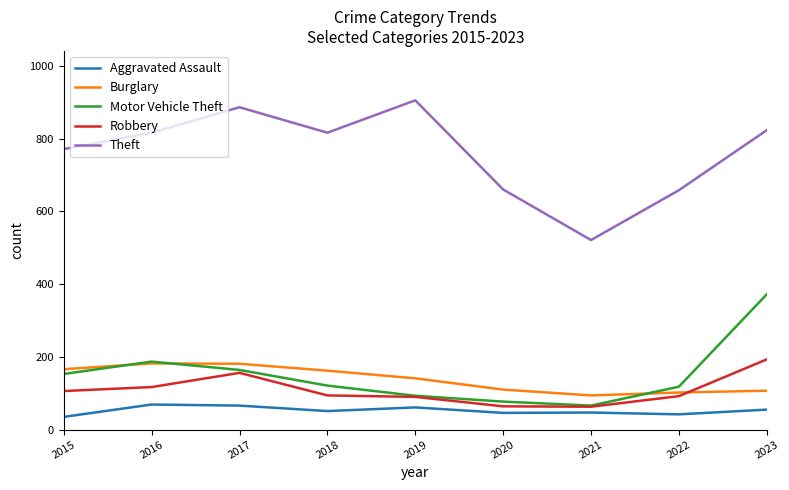

What is the difference between the maximum and second lowest values in the Robbery series?

129